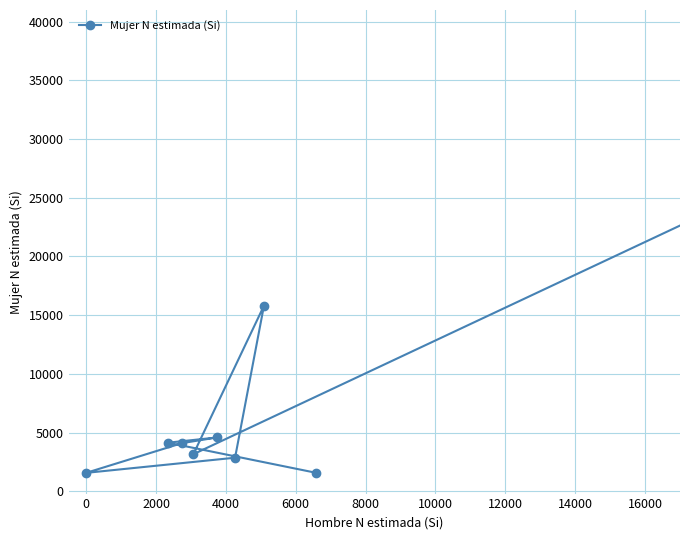

What is the difference between the maximum and minimum values?

36207